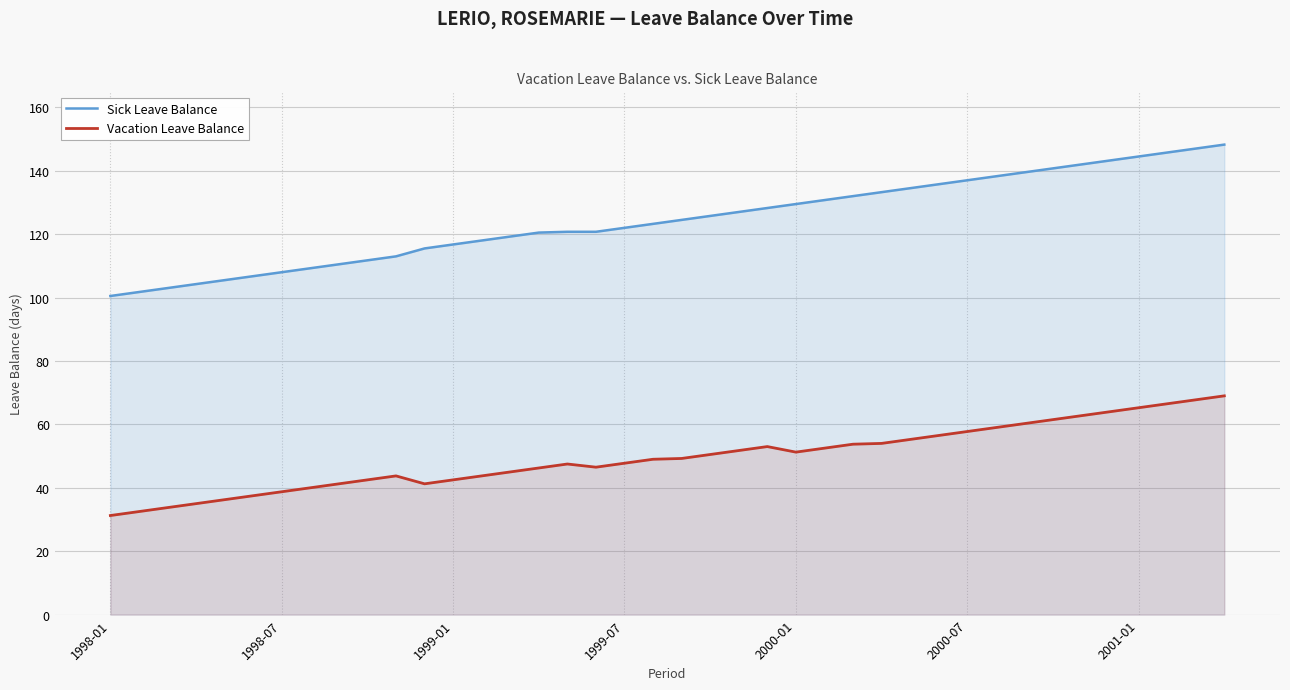

What is the average value of the Sick Leave Balance series?

124.5